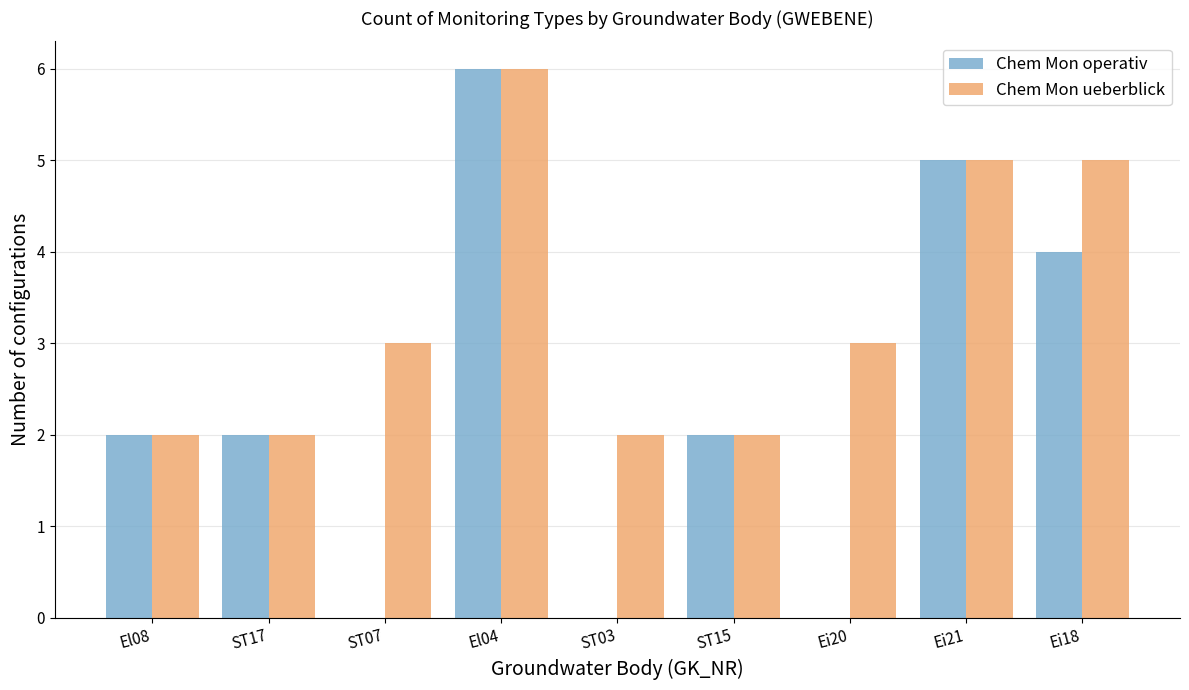

What is the sum of all Chem Mon operativ values?

21